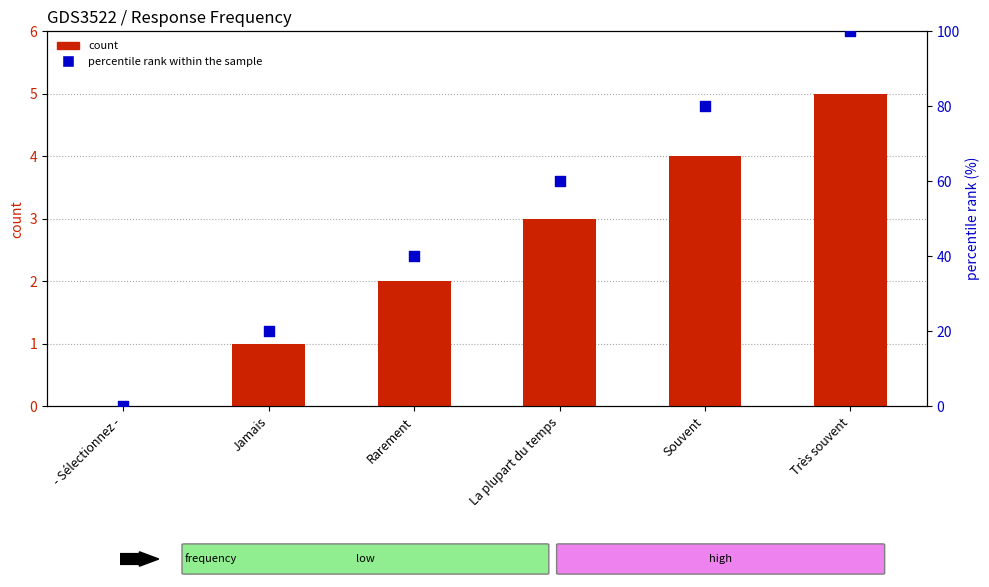

Is the value of percentile rank within the sample at Jamais greater than the value of count at Très souvent?

Yes